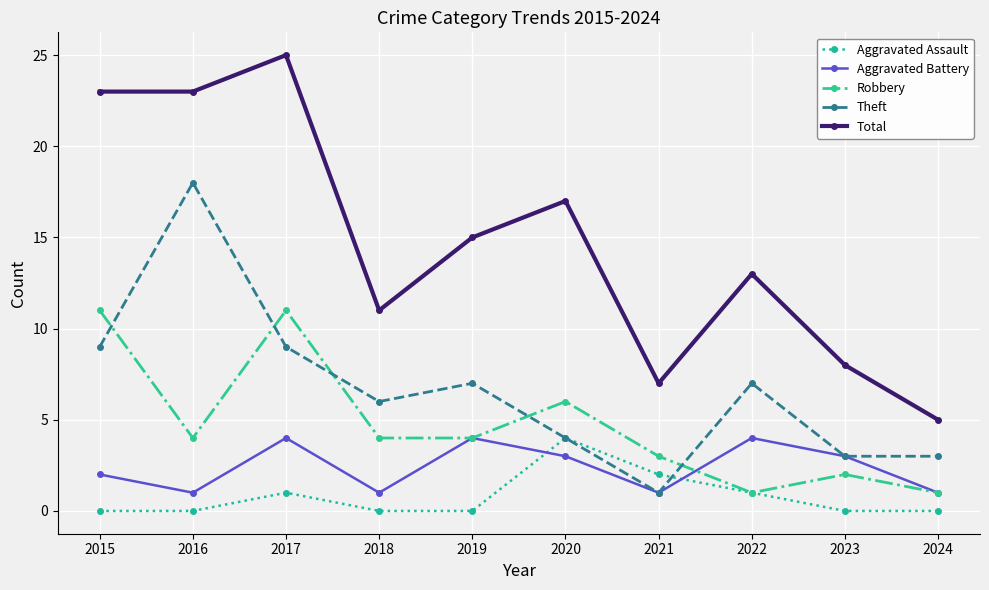

Where is the first local minimum for Theft?

2018